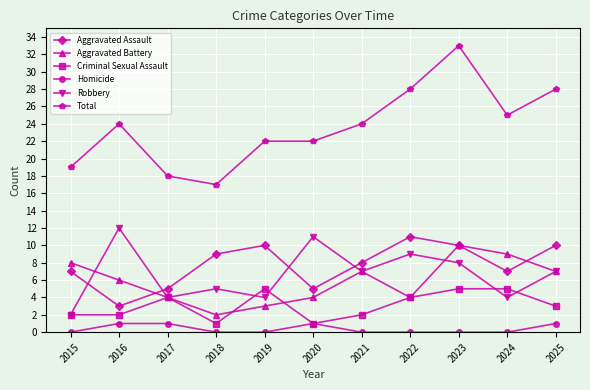

How many lines are shown in the chart?

6